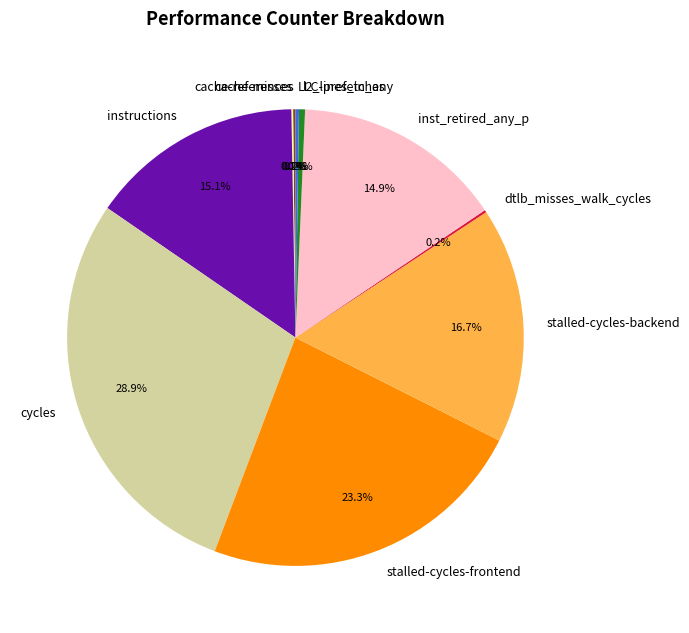

What is the largest slice in the pie chart?

cycles